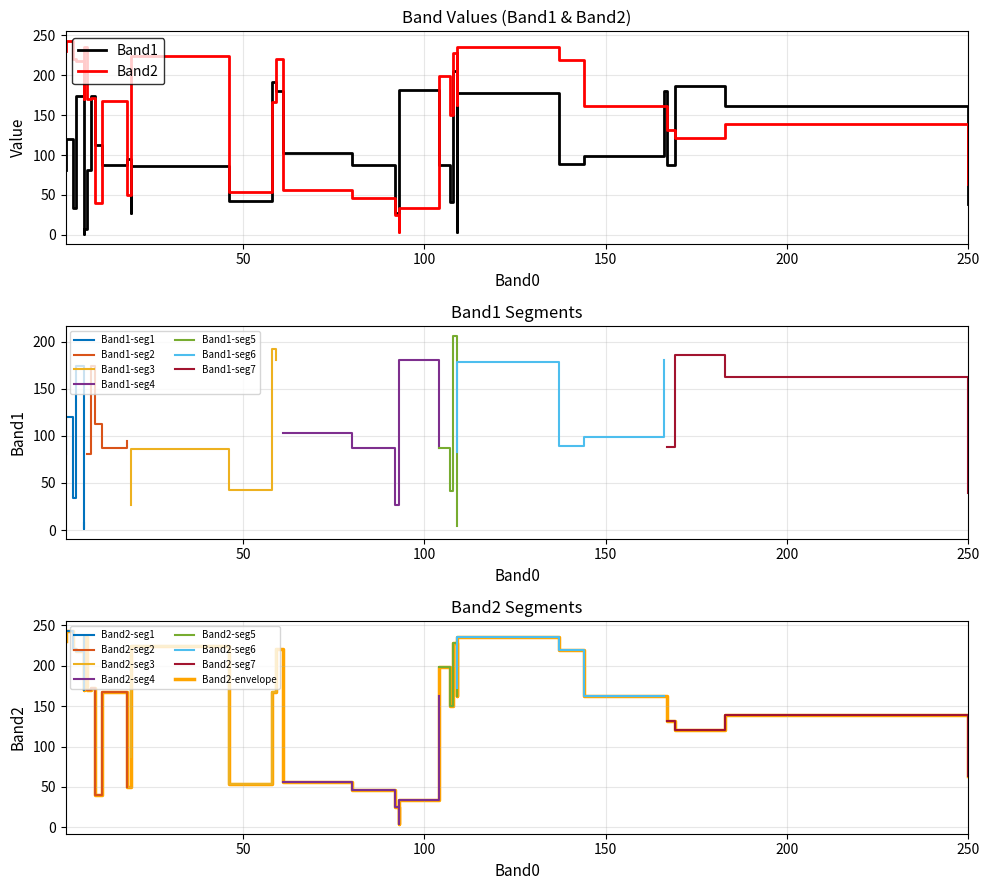

What is the maximum value for Band1-seg7?

186